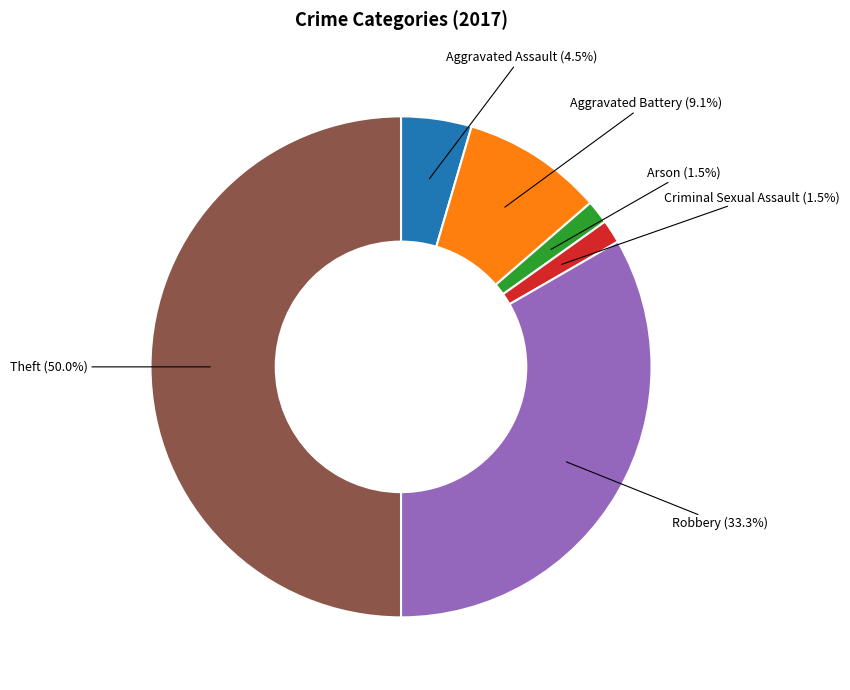

Between Criminal Sexual Assault and Aggravated Assault, which is larger?

Aggravated Assault